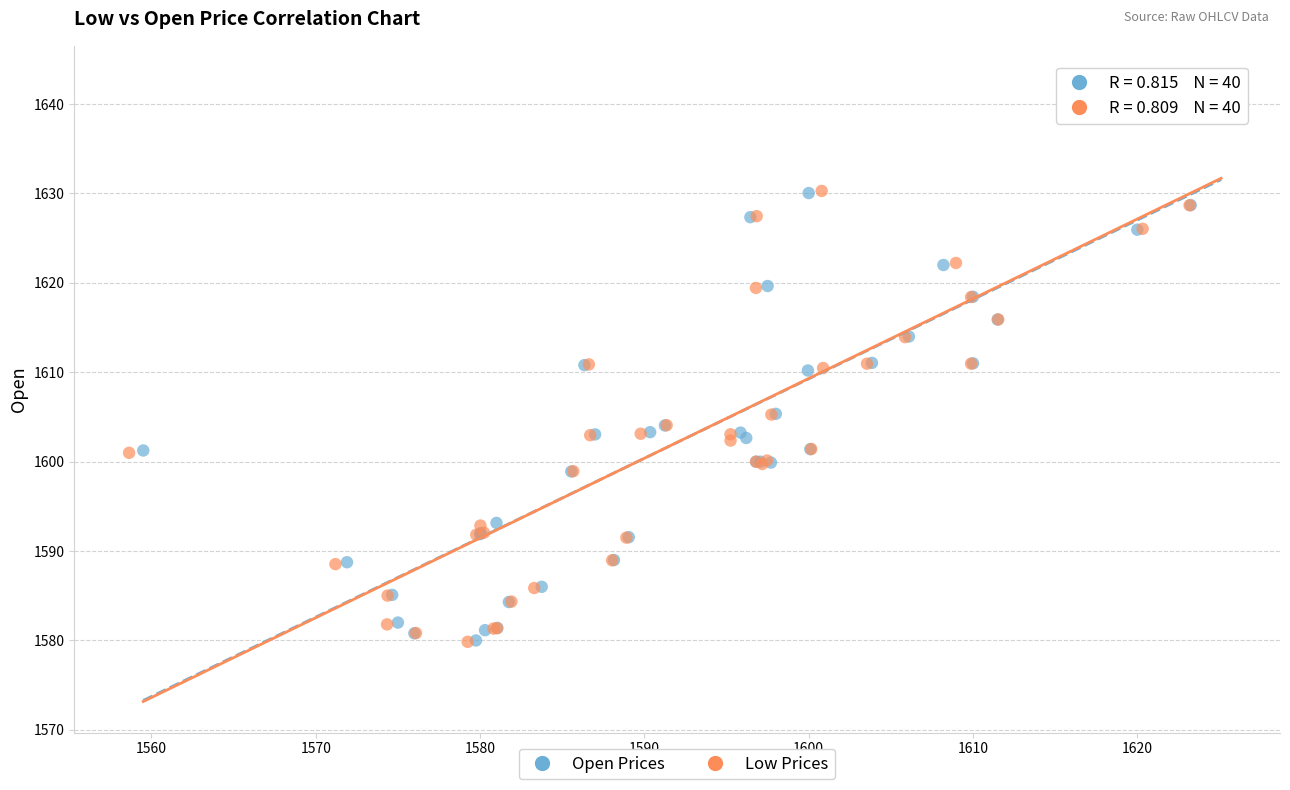

Which series has the widest spread of Y values?

Low Prices